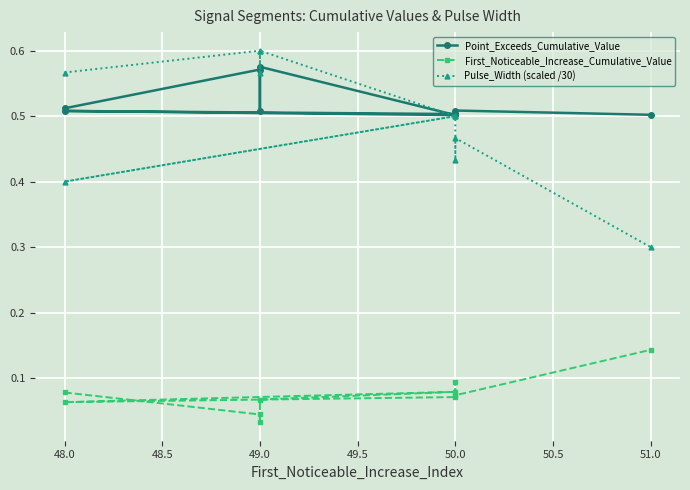

How many lines are shown in the chart?

3